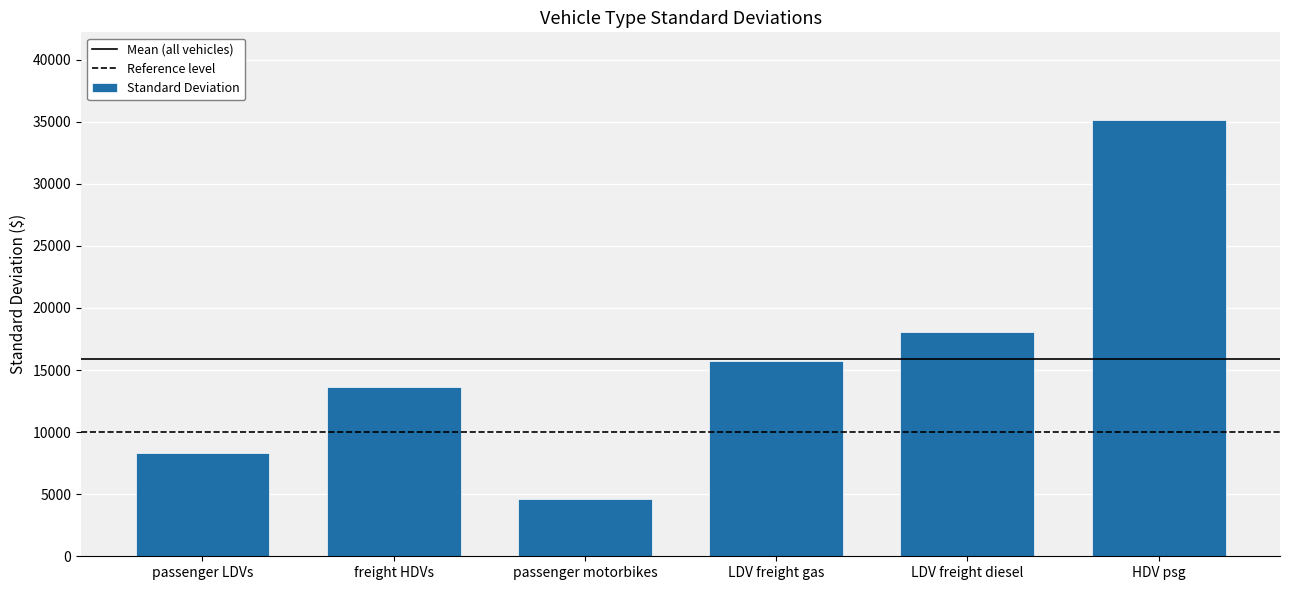

Reading left to right, list all the values displayed in this chart.

passenger LDVs=8309.9	freight HDVs=13630.2	passenger motorbikes=4633.2	LDV freight gas=15723.6	LDV freight diesel=18060.0	HDV psg=35160.2